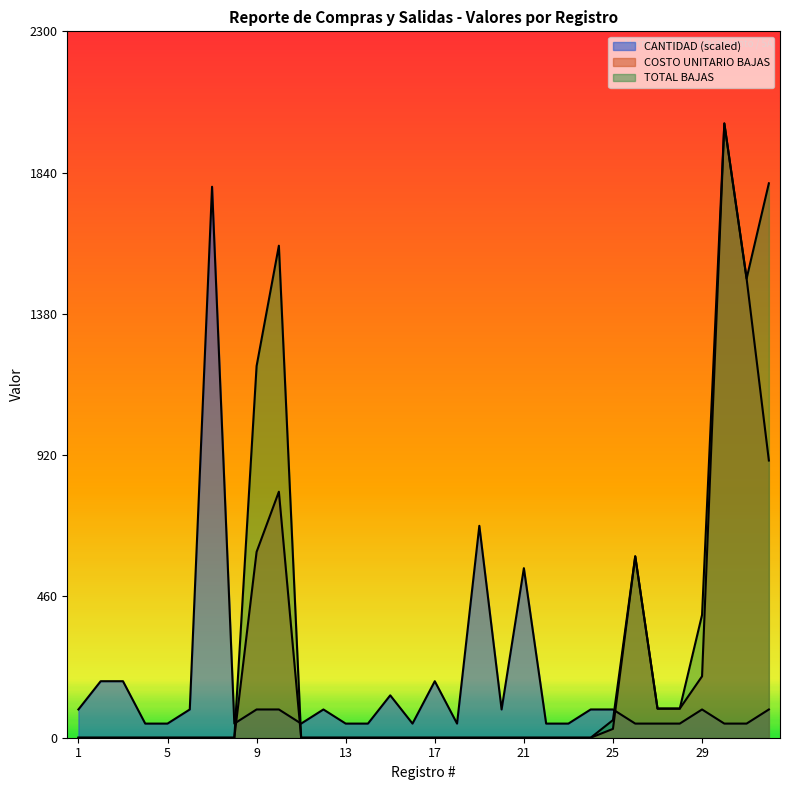

What is the value of the CANTIDAD point at the 6th from the left?

92.0